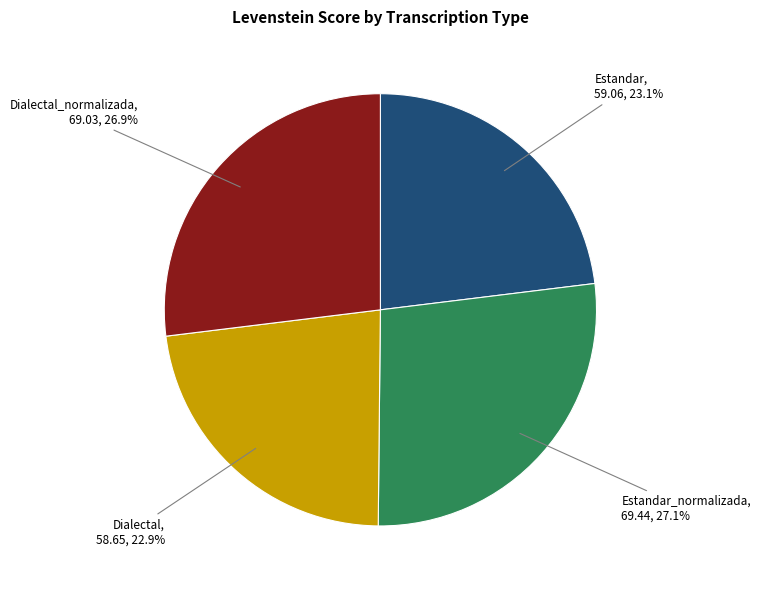

What percentage do Estandar and Estandar_normalizada together represent?

50.2%